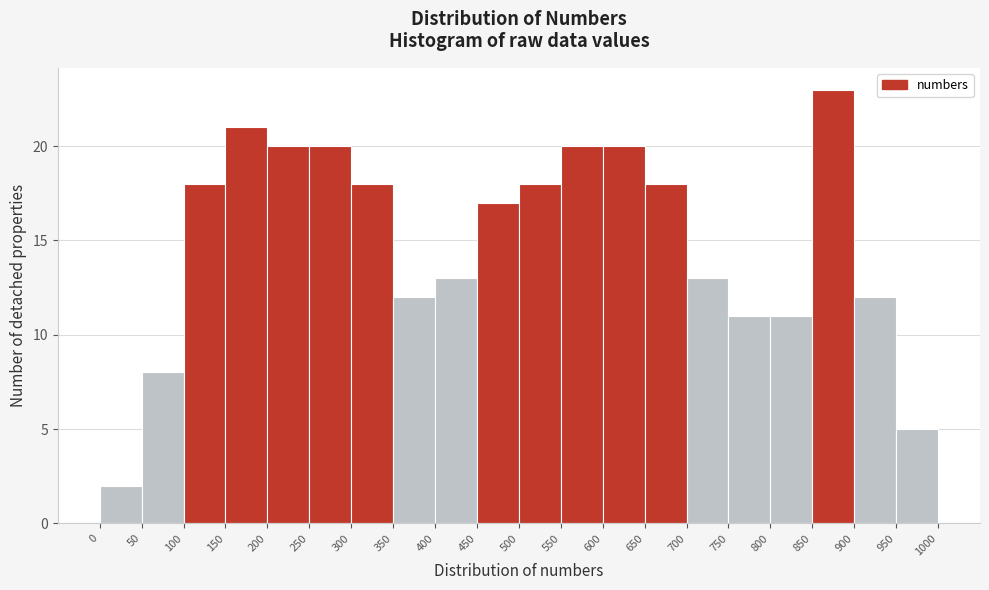

What is the height of the bar covering 700 to 750 on the x-axis? The values are not printed on the chart, so give them approximately, as read against the axis.

13